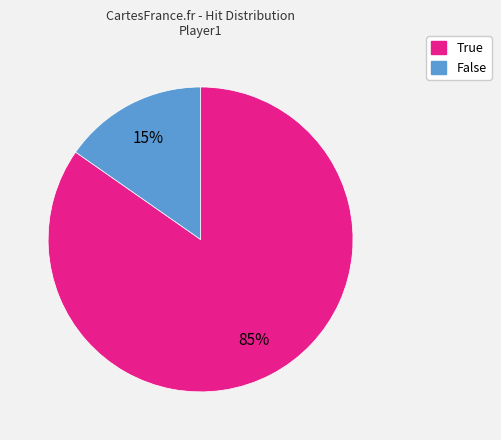

Is it true that True is 85% of the pie?

True